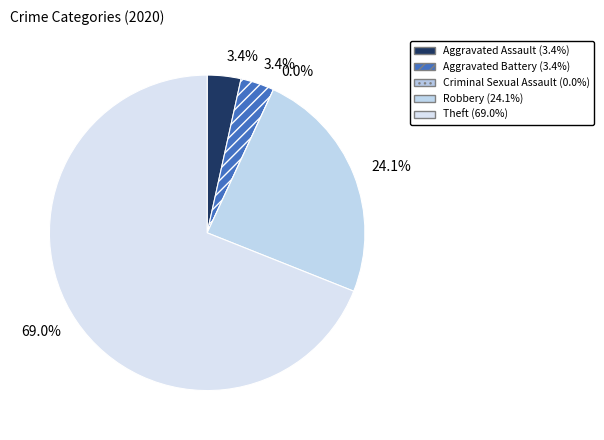

Between Aggravated Assault and Aggravated Battery, which is larger?

Aggravated Assault